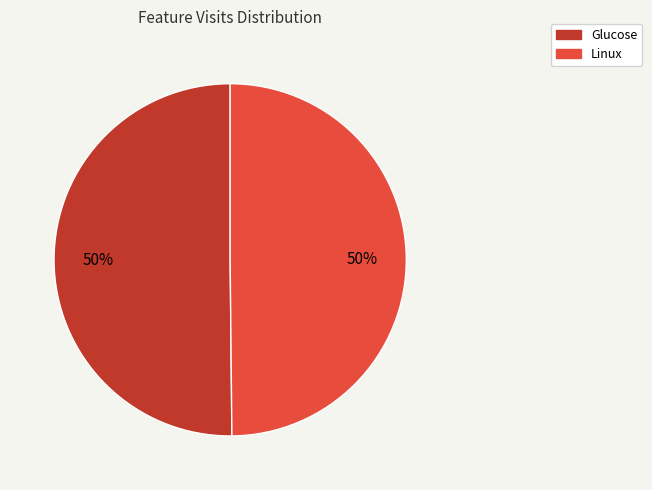

How many slices are in this pie chart?

2